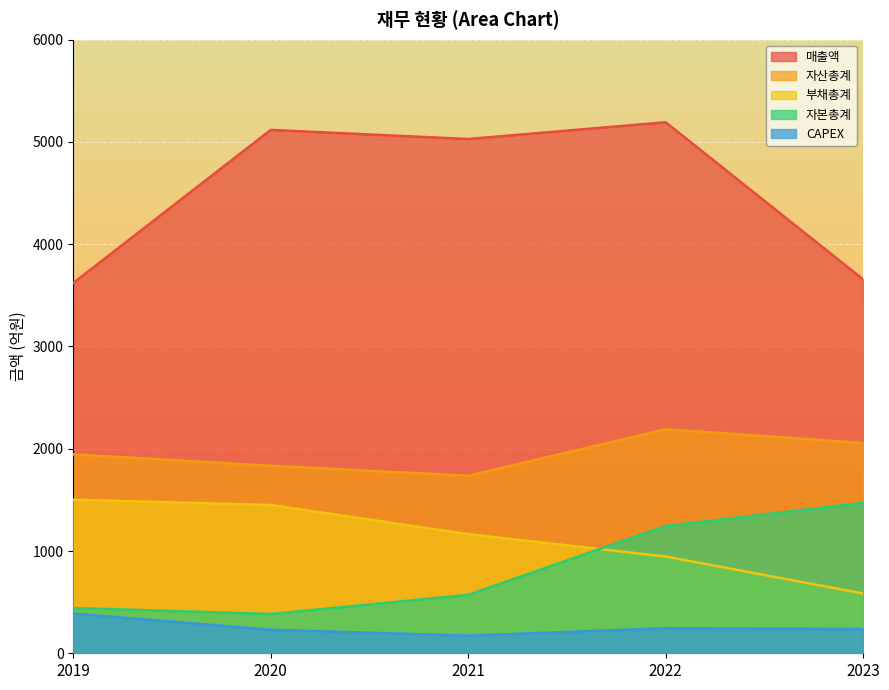

Where does the 자산총계 series first go above 1945?

2022